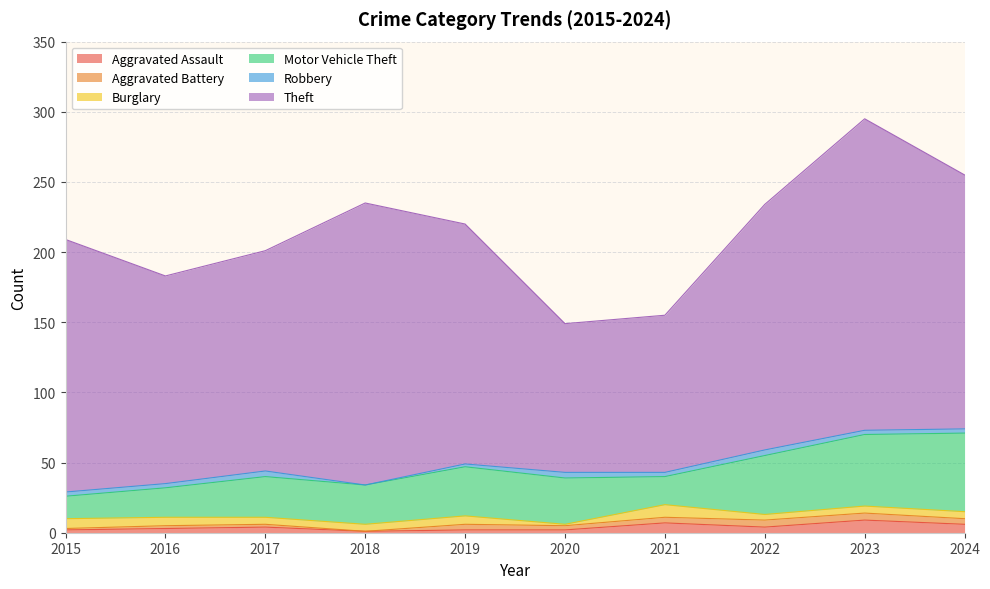

What are all the series names shown in the legend?

Aggravated Assault, Aggravated Battery, Burglary, Motor Vehicle Theft, Robbery, Theft